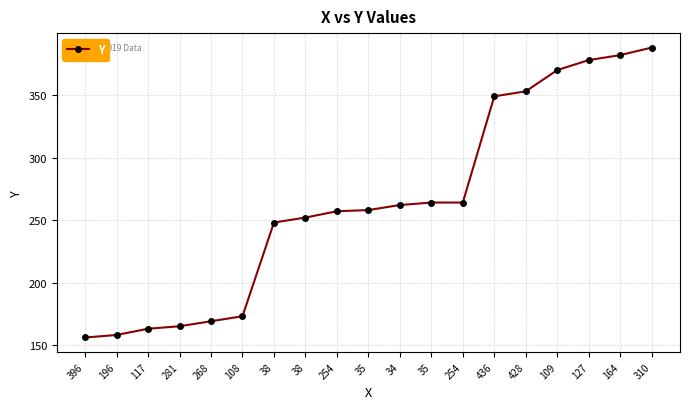

How many lines are shown in the chart?

1